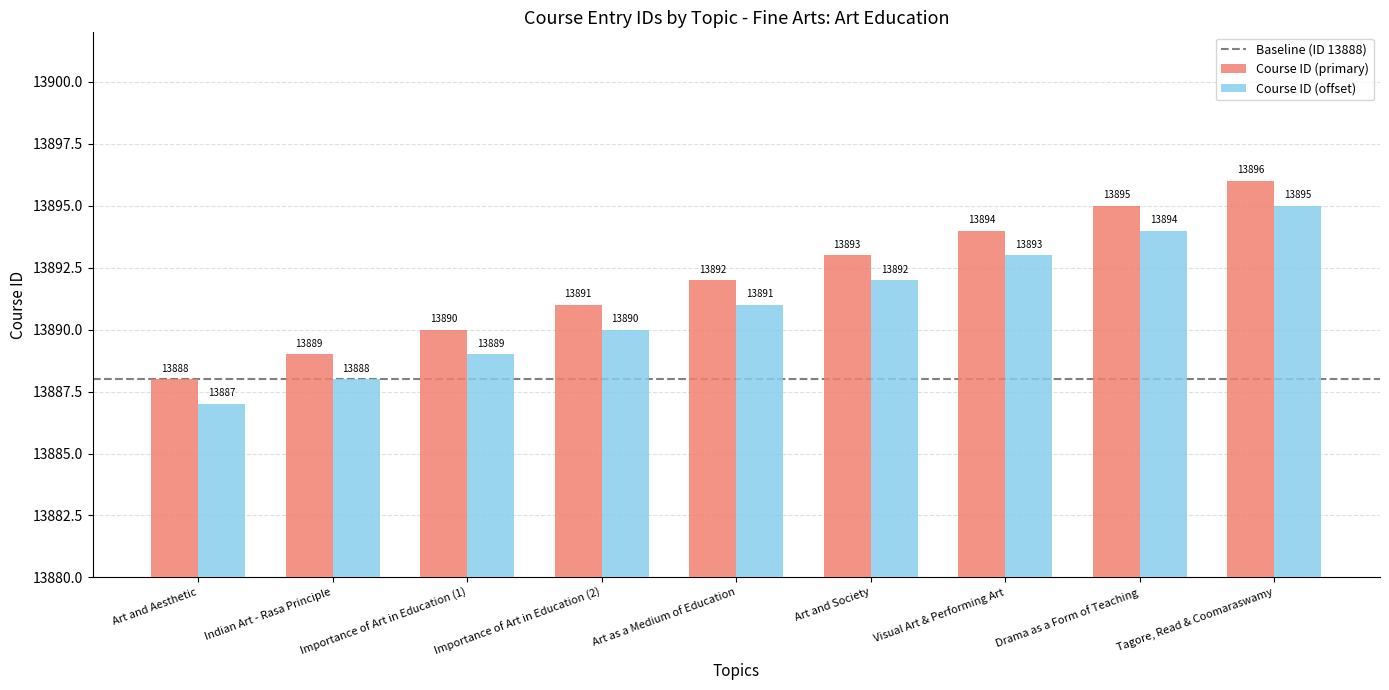

Does the chart contain stacked bars?

No